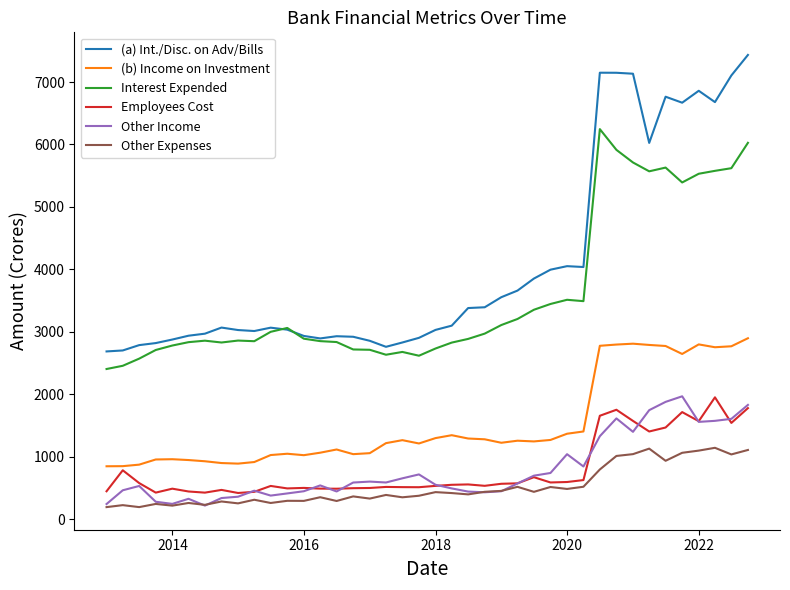

Which series has the widest spread of values?

(a) Int./Disc. on Adv/Bills